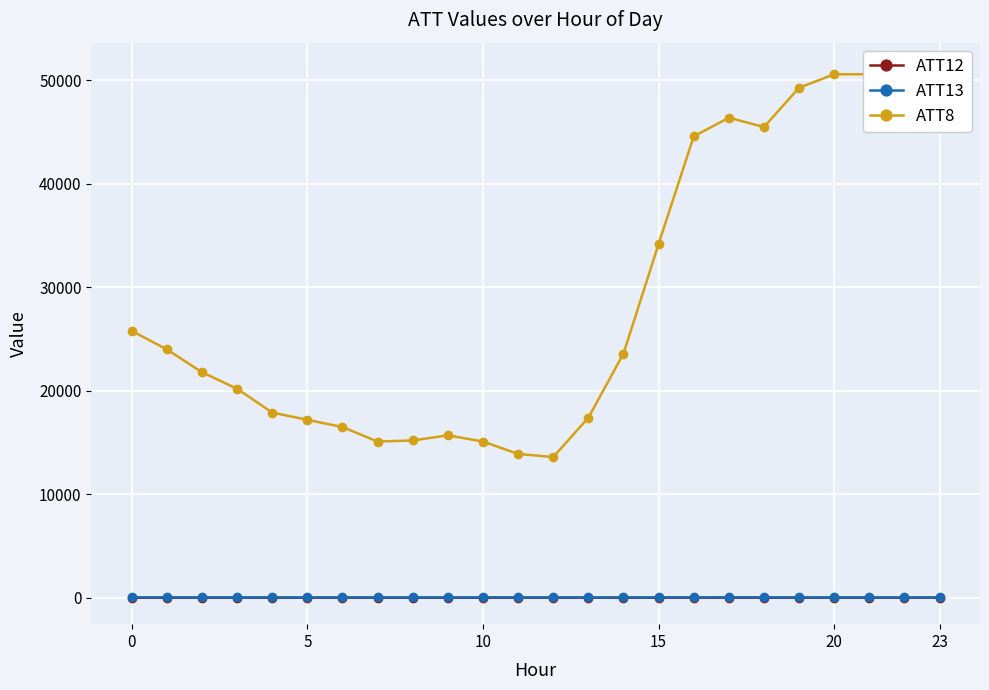

What is the label of the 7th point from the left?

6